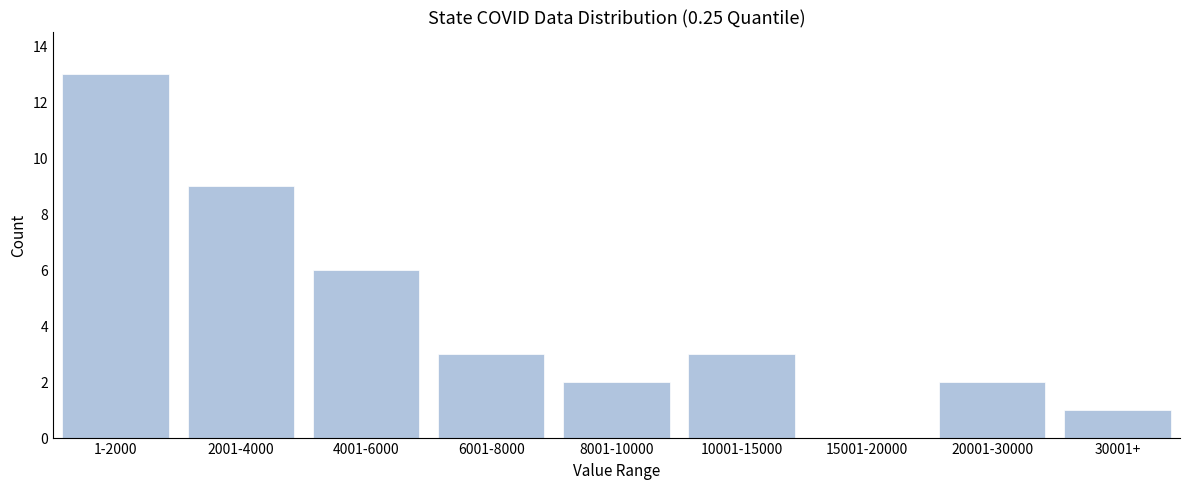

Reading left to right, list all the values displayed in this chart.

1-2000=13	2001-4000=9	4001-6000=6	6001-8000=3	8001-10000=2	10001-15000=3	15001-20000=0	20001-30000=2	30001+=1